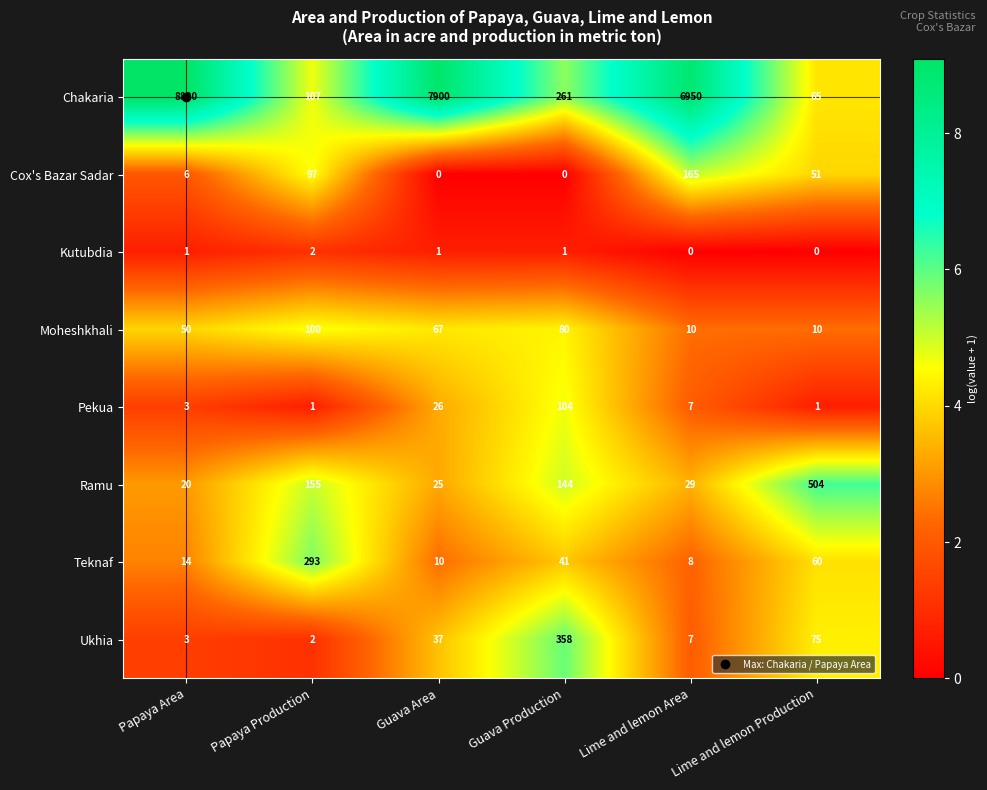

Is it true that Ramu equals 42 at Guava Area?

False